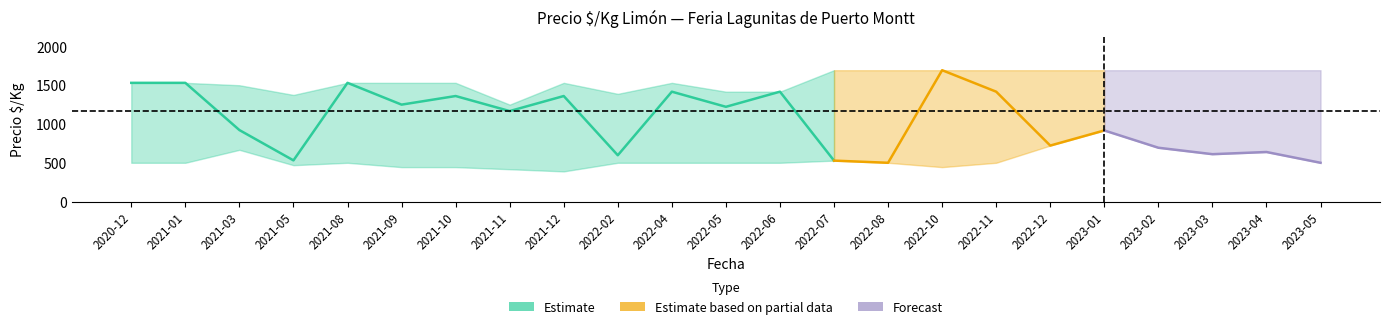

Does the chart have visible grid lines?

No